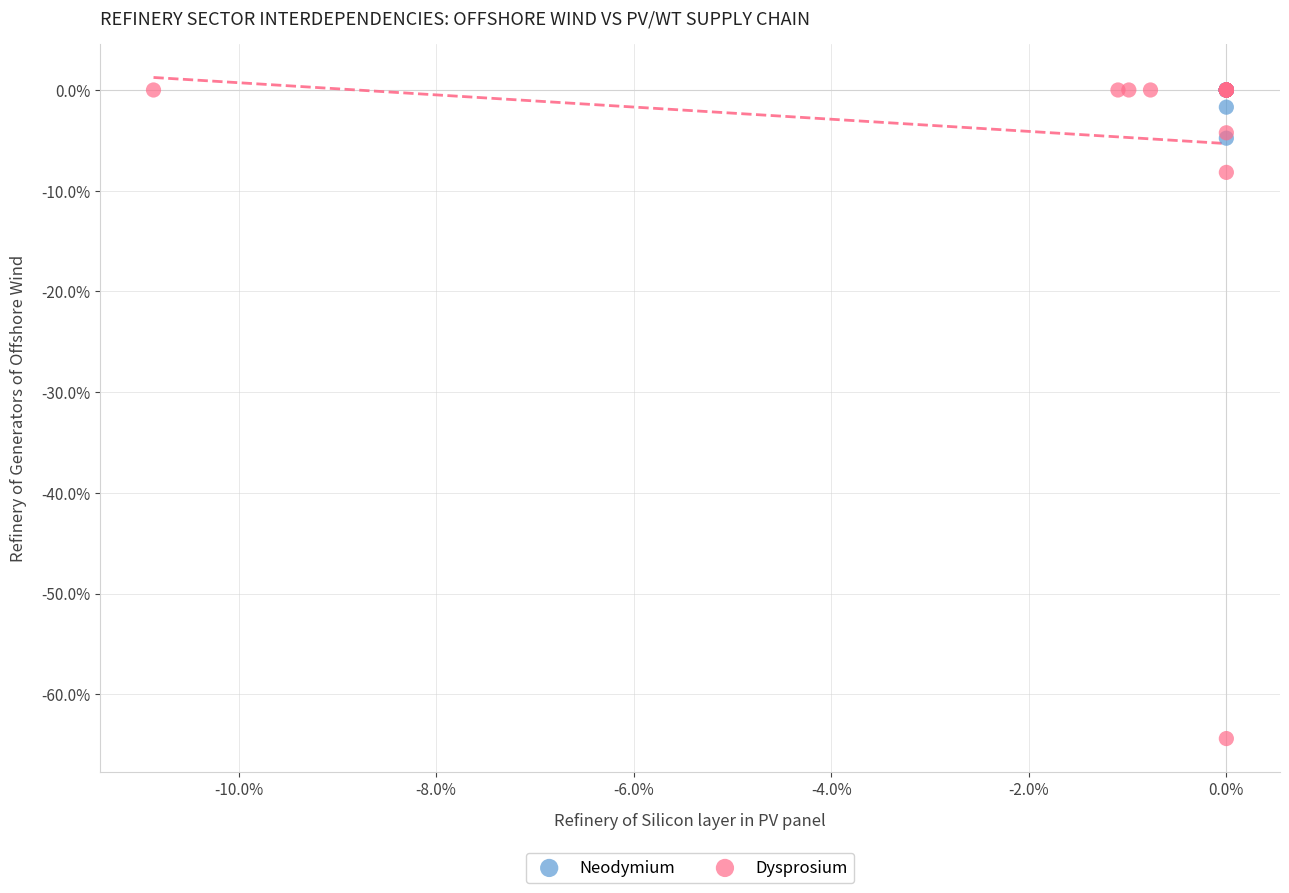

What are all the series names shown in the legend?

Neodymium, Dysprosium